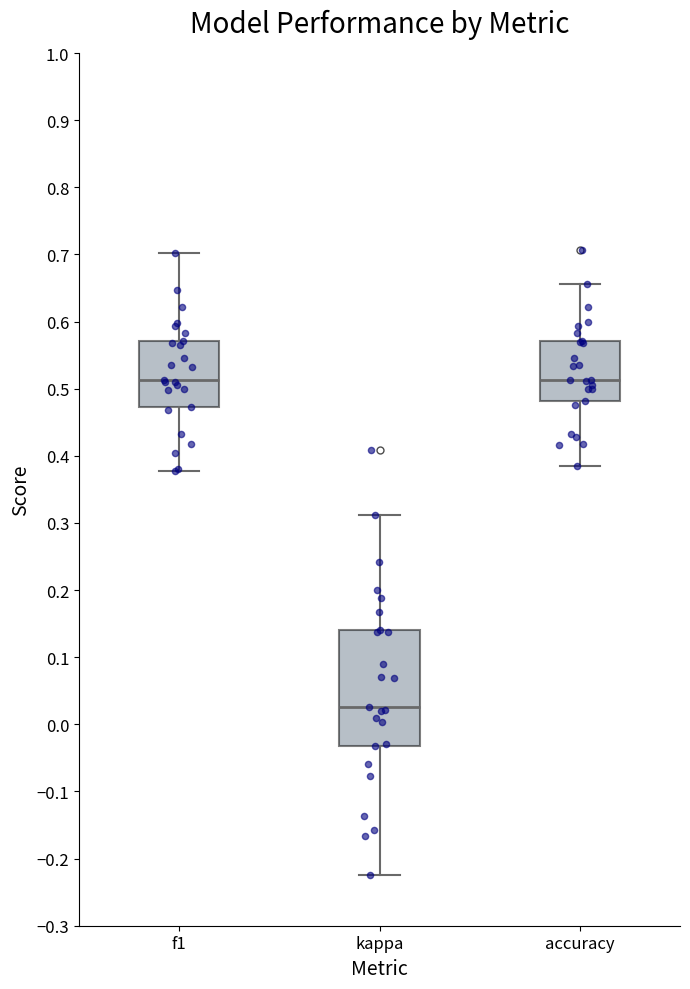

Reading left to right, read every box against the y-axis: the position of its median line, the range the box covers, and the ends of its whiskers. The values are not printed on the chart, so give them approximately, as read against the axis.

f1: median 0.51, box 0.47 to 0.57, whiskers 0.38 to 0.70
kappa: median 0.03, box -0.03 to 0.14, whiskers -0.23 to 0.31
accuracy: median 0.51, box 0.48 to 0.57, whiskers 0.38 to 0.66